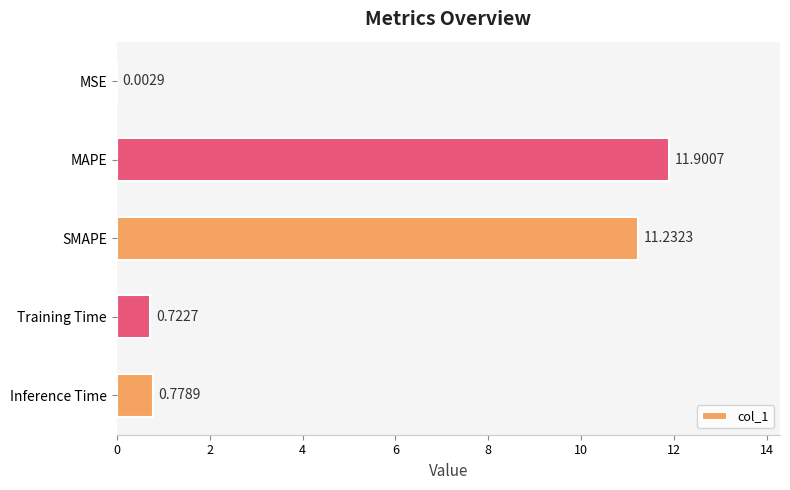

Which category has the highest value across all series?

MAPE